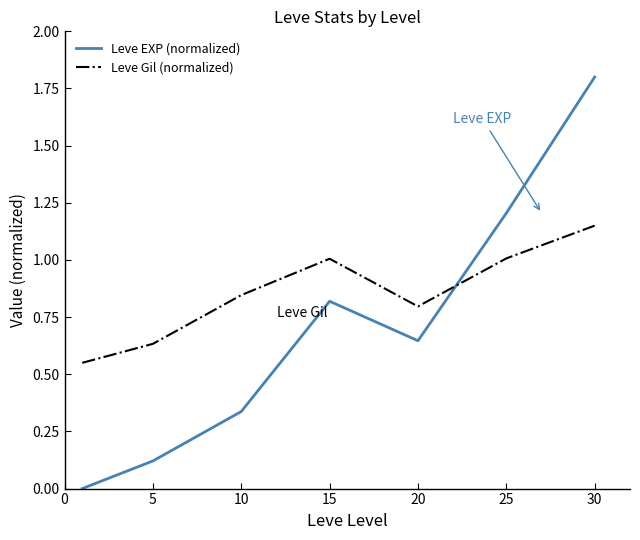

Which series ends up on top after the final intersection of Leve EXP (normalized) and Leve Gil (normalized)?

Leve EXP (normalized)